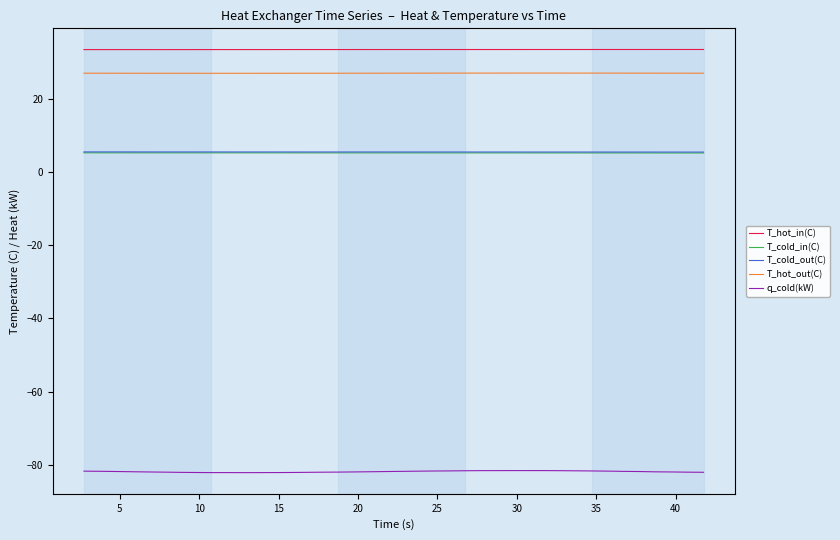

Which series has the widest spread of values?

q_cold(kW)